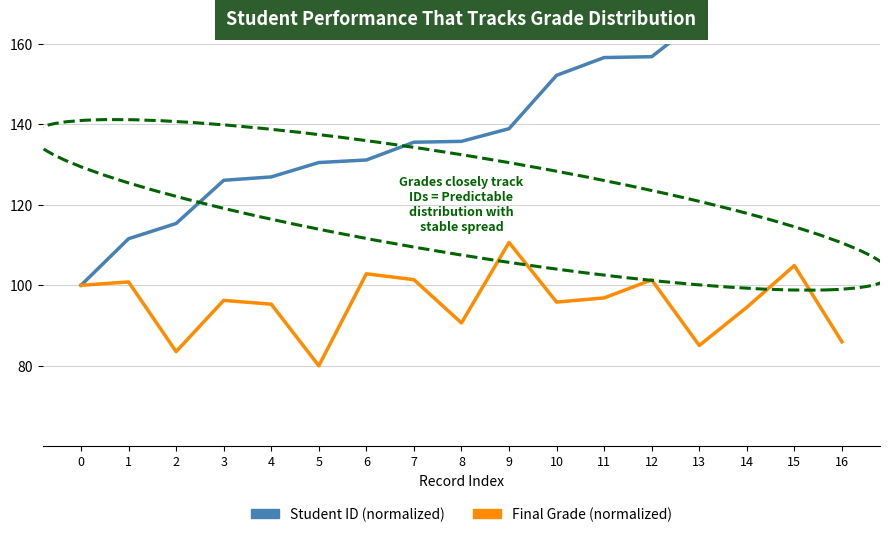

What is the difference between the maximum and minimum values in the Student ID (normalized) series?

85.3